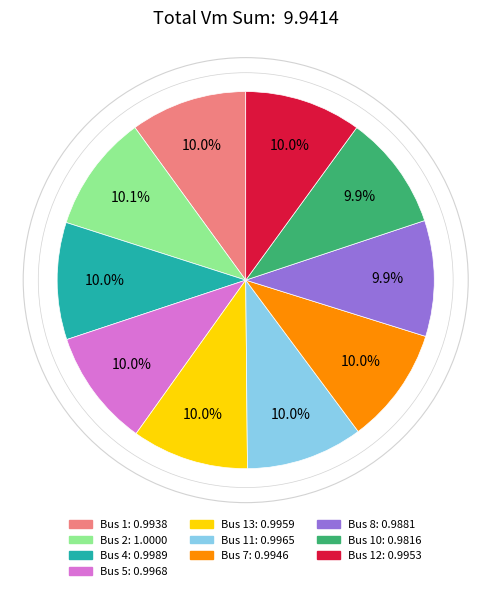

Does Bus 1: 0.9938 represent more than half of the total?

No